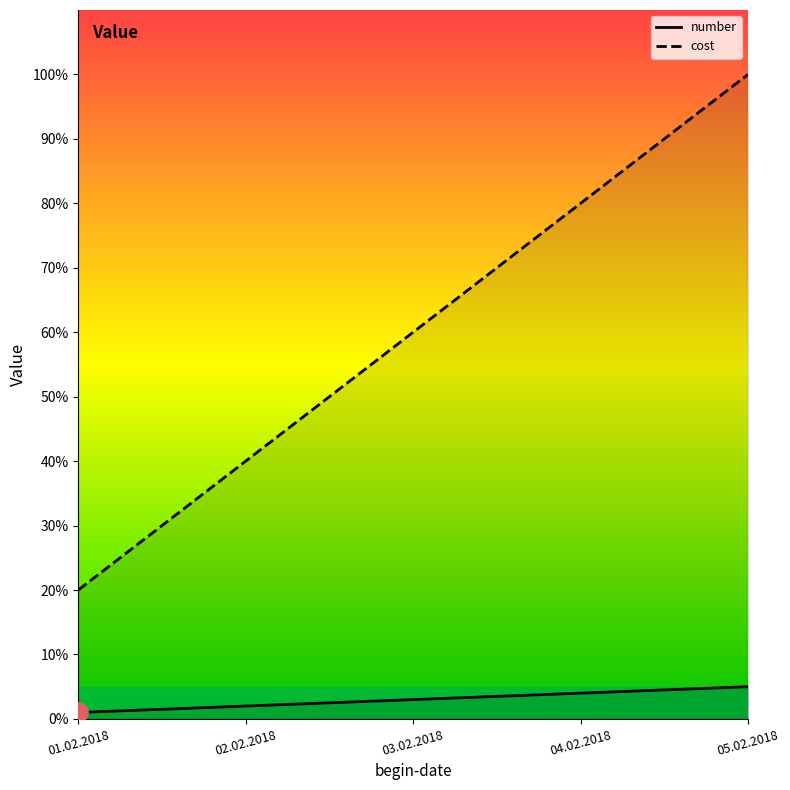

Where is number nearest to the value 3?

03.02.2018